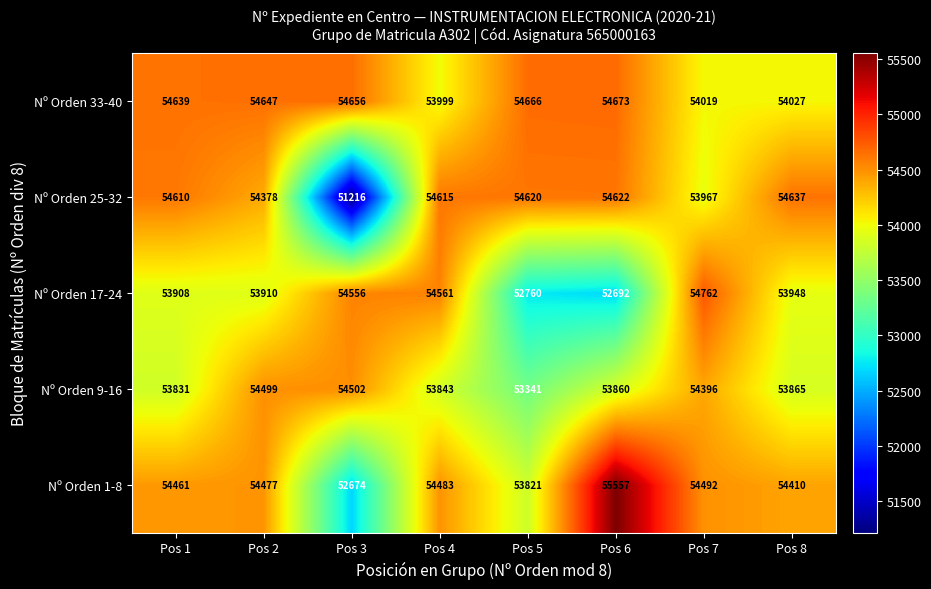

True or false: Nº Orden 17-24 has a value of 72615 at Pos 7.

False